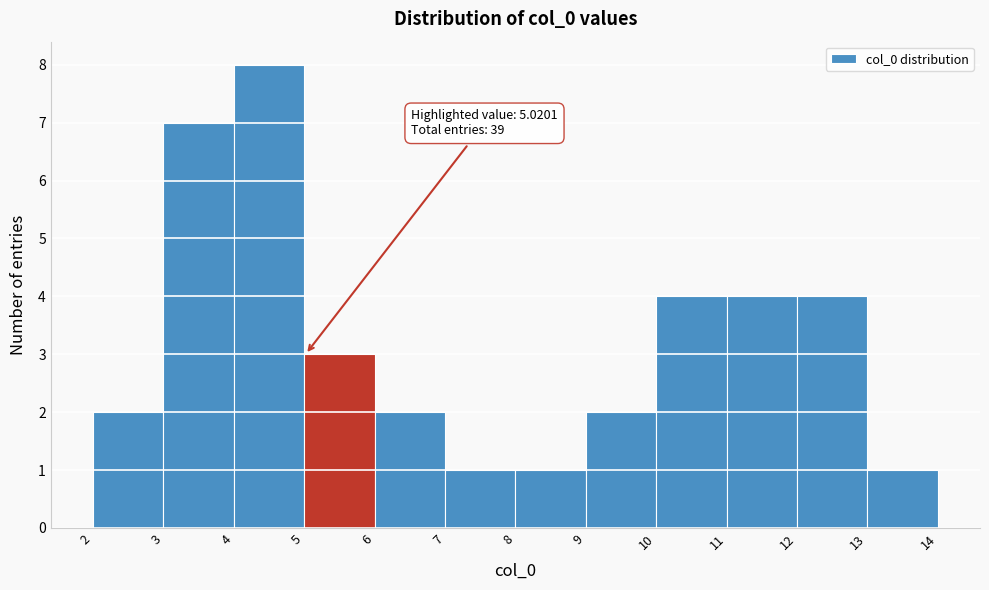

Which range on the x-axis has the tallest bar?

4 to 5